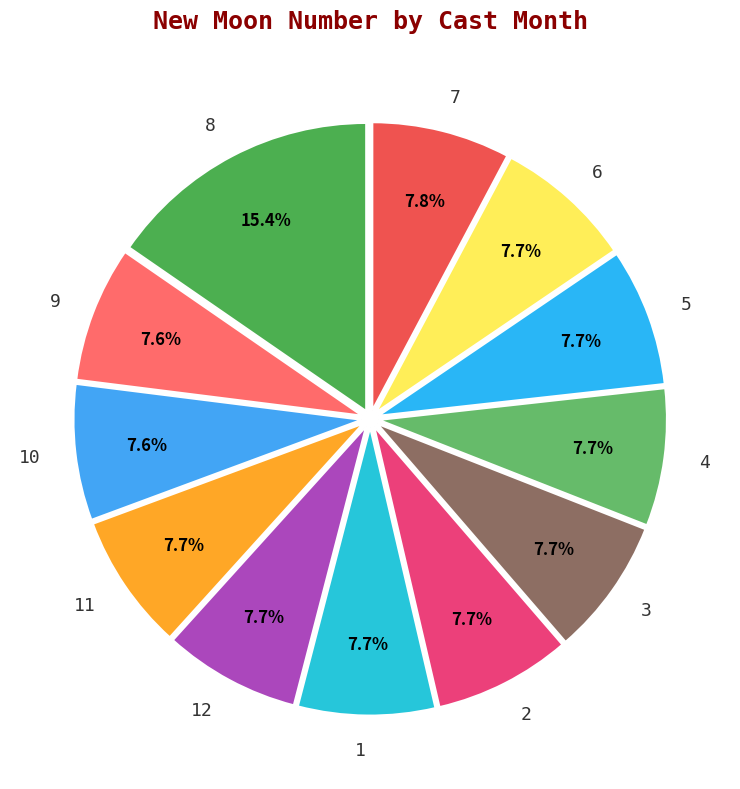

True or false: 4 accounts for 1% of the total.

False